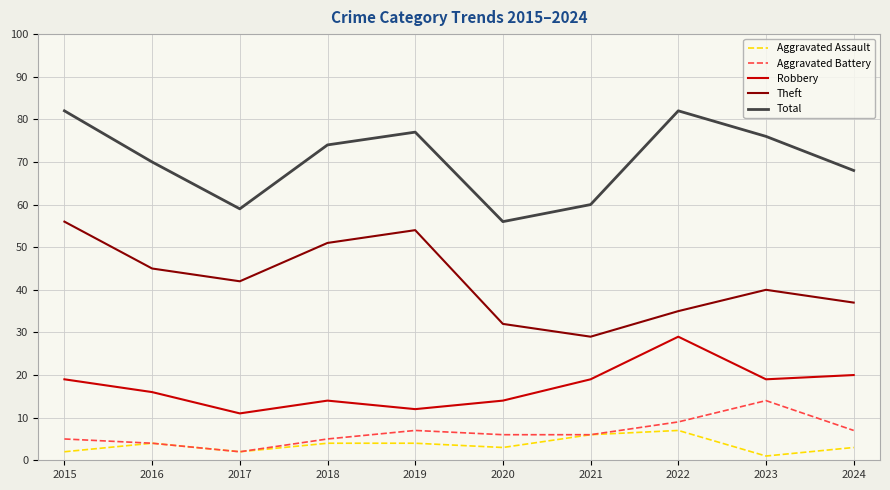

At which category does Theft reach its first local peak?

2019